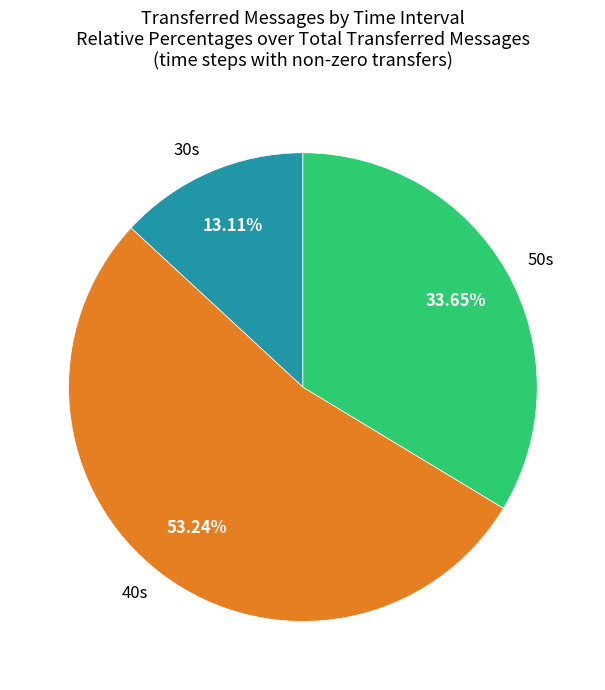

Does any single category account for the majority?

Yes